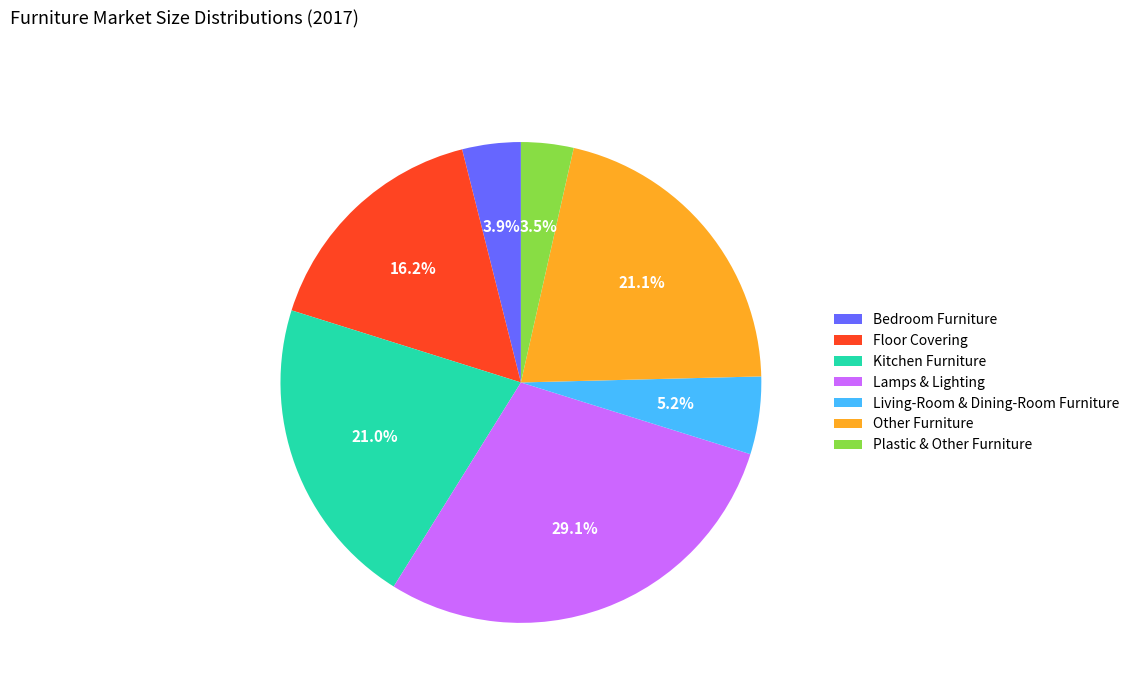

To the nearest percent, what is the average slice percentage?

14%